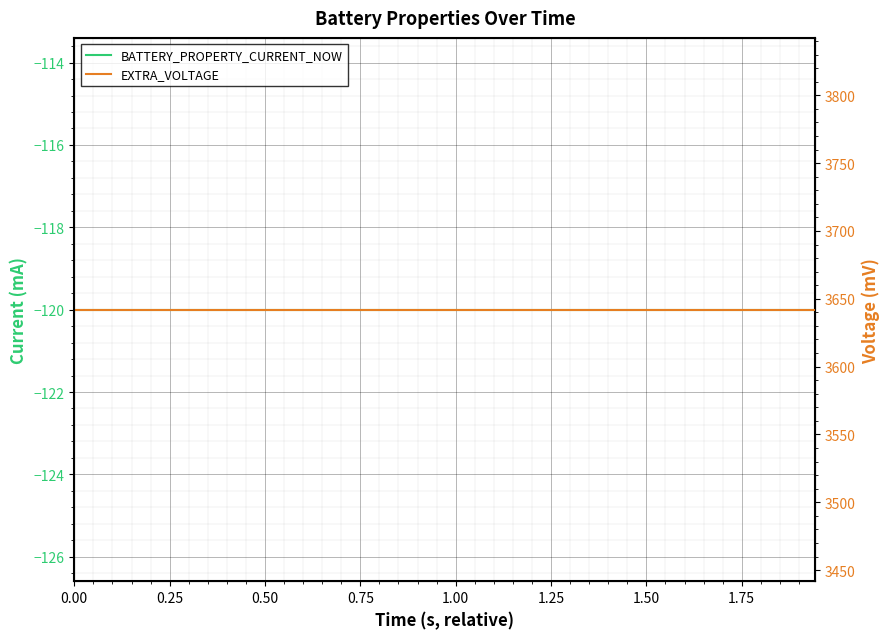

How many lines are shown in the chart?

2